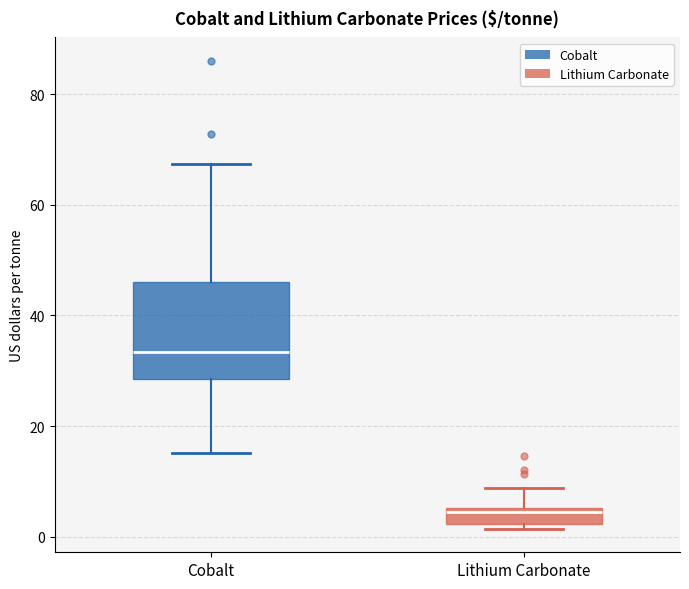

Where does the upper whisker of the box for Lithium Carbonate end on the y-axis? The values are not printed on the chart, so give them approximately, as read against the axis.

8